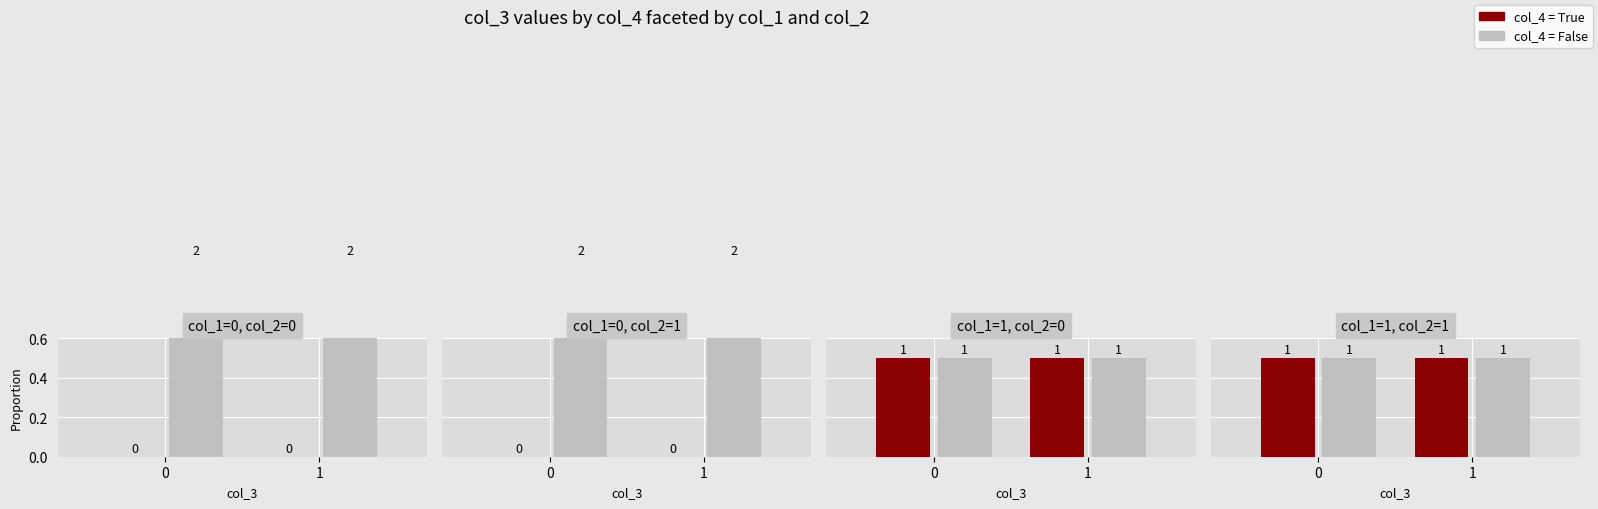

Which series has the largest total across all categories?

col_4